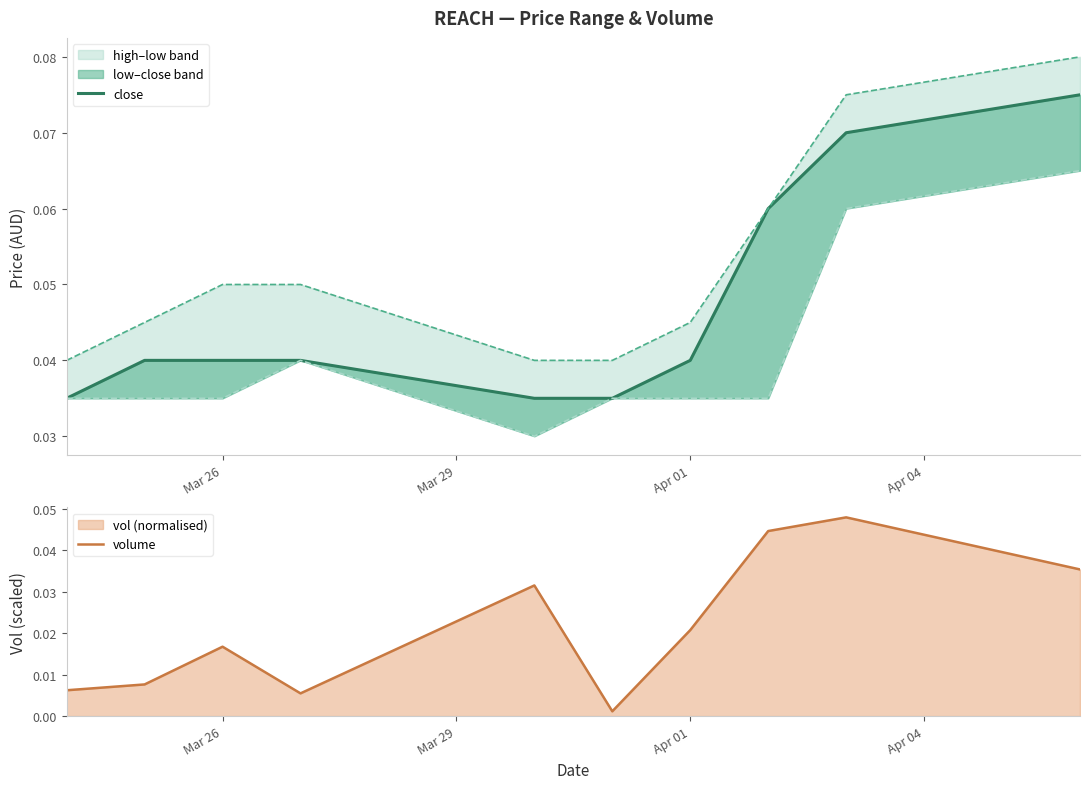

Is it true that volume equals 0.0 at Apr 01?

False